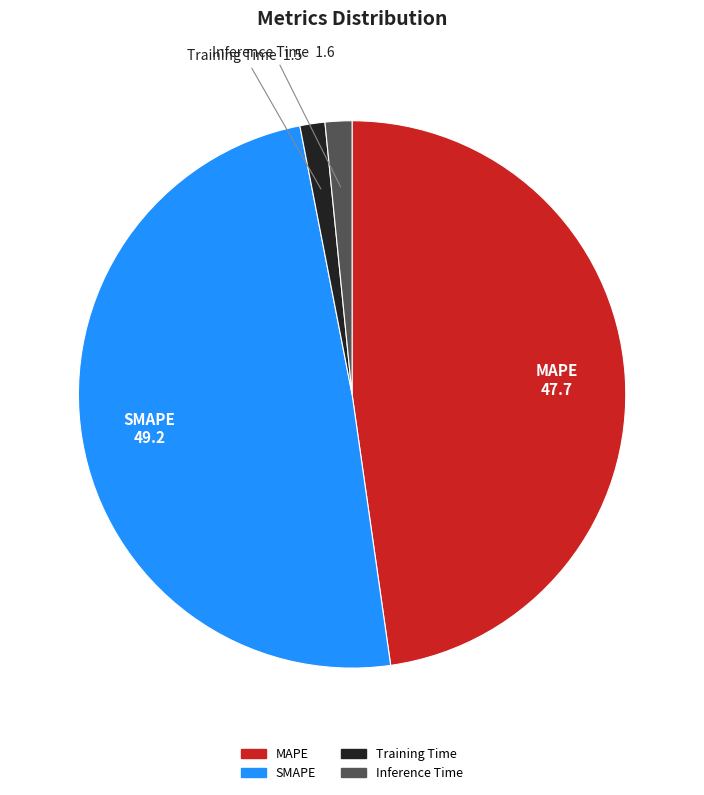

How many slices are in this pie chart?

4